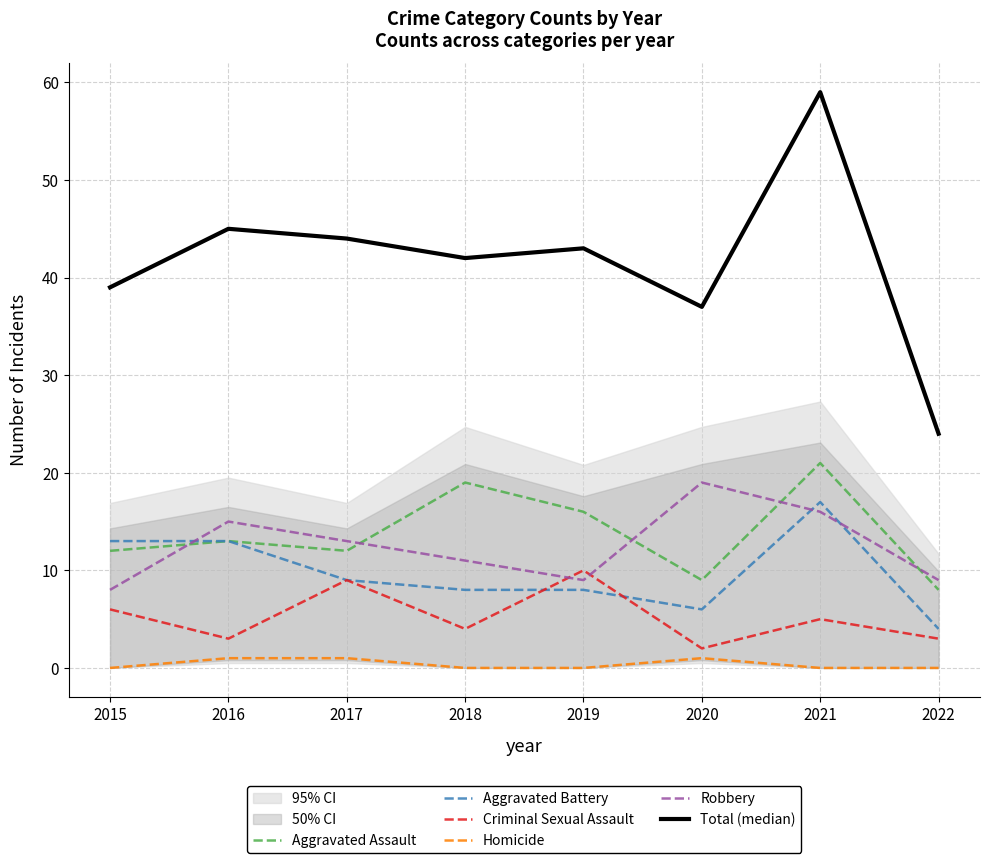

The Robbery series shows 17 at 2018. True or false?

False